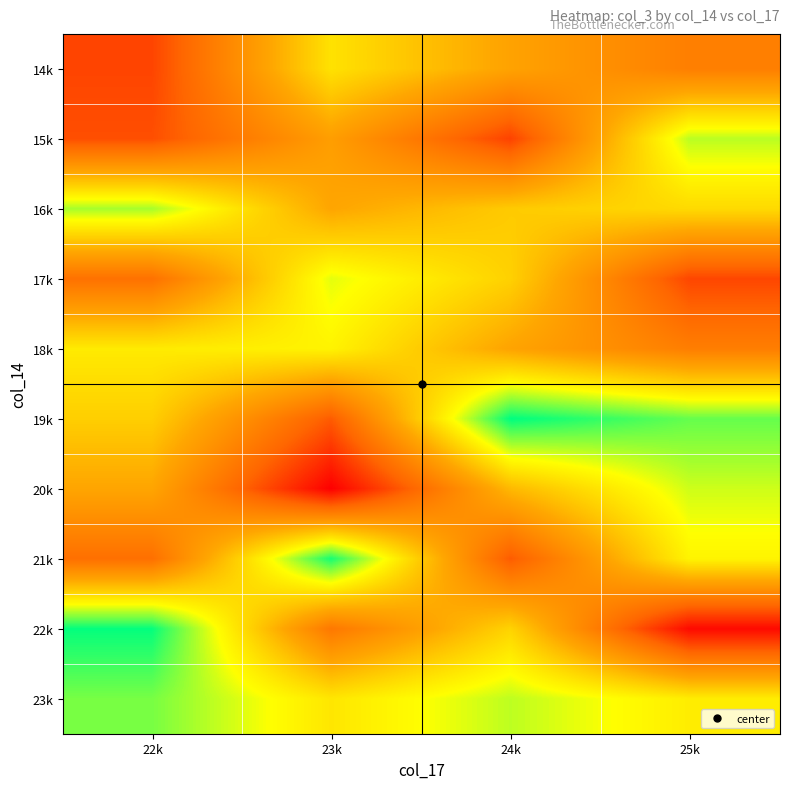

Which series has the widest spread of values?

22k